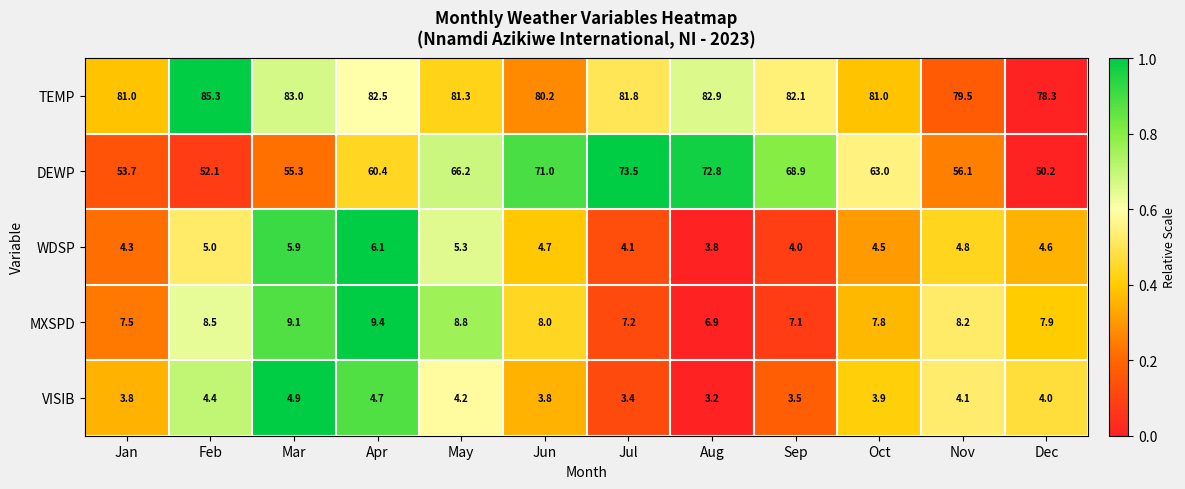

At which category does the chart reach its peak across all series?

Feb